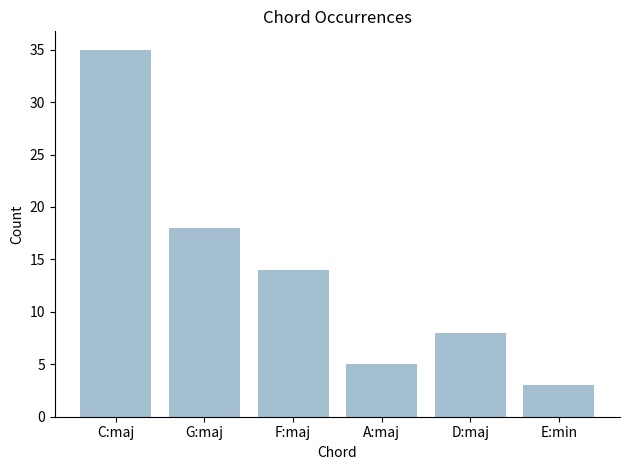

Does the chart contain stacked bars?

No